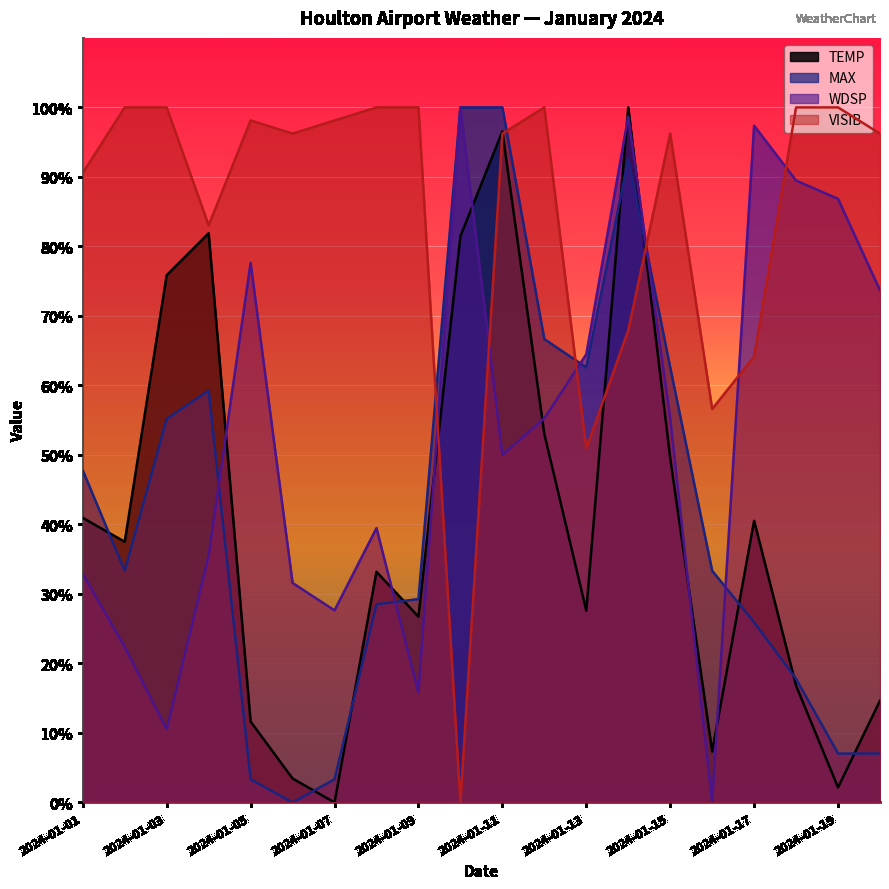

At how many categories does at least one series exceed 75?

18